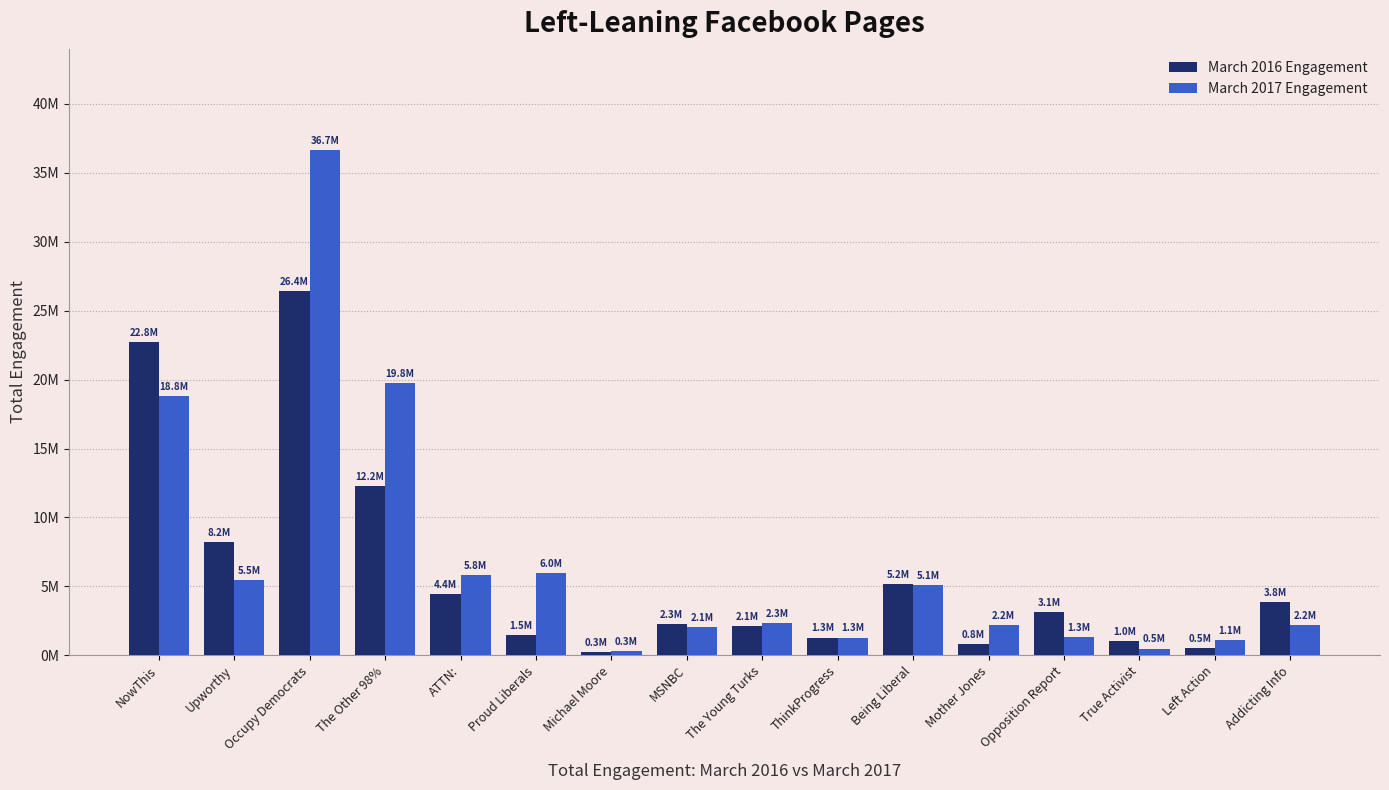

Does the chart contain stacked bars?

No